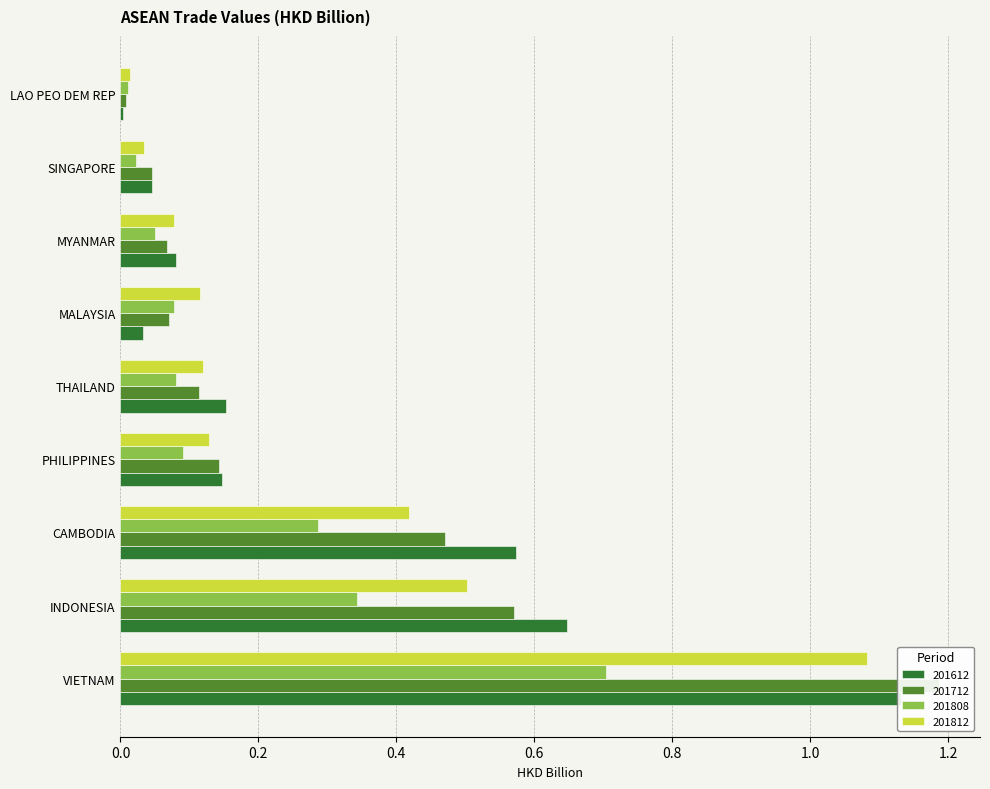

What position from the right is LAO PEO DEM REP?

1